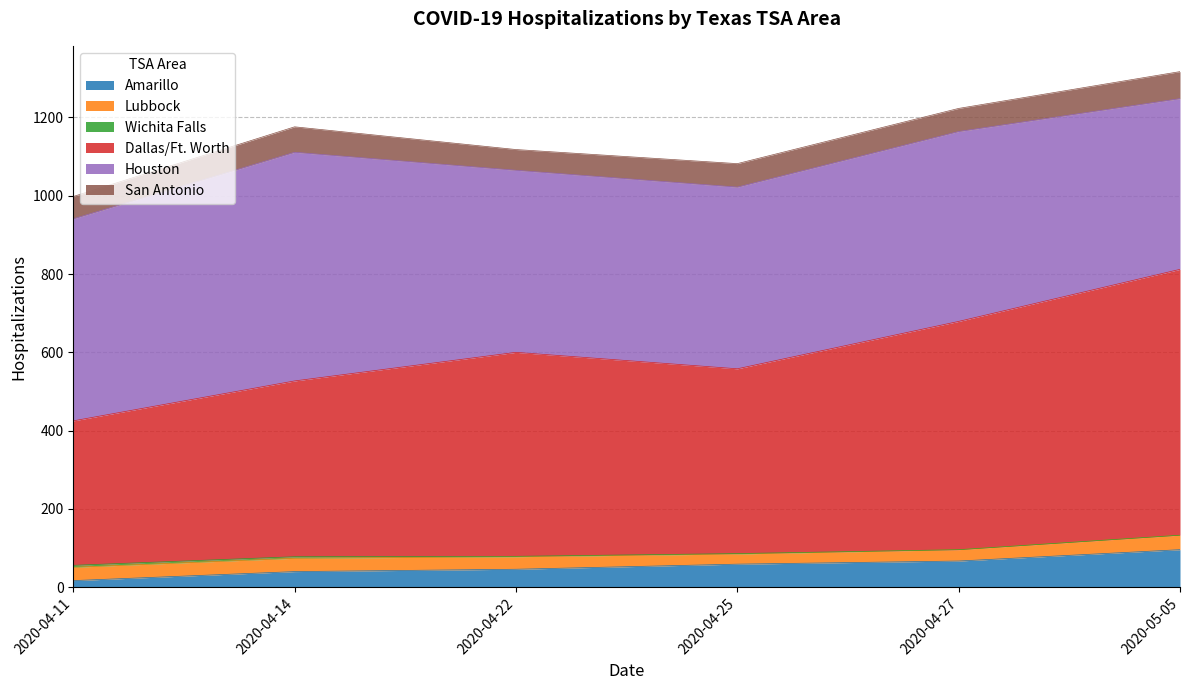

What is the minimum value for San Antonio?

53